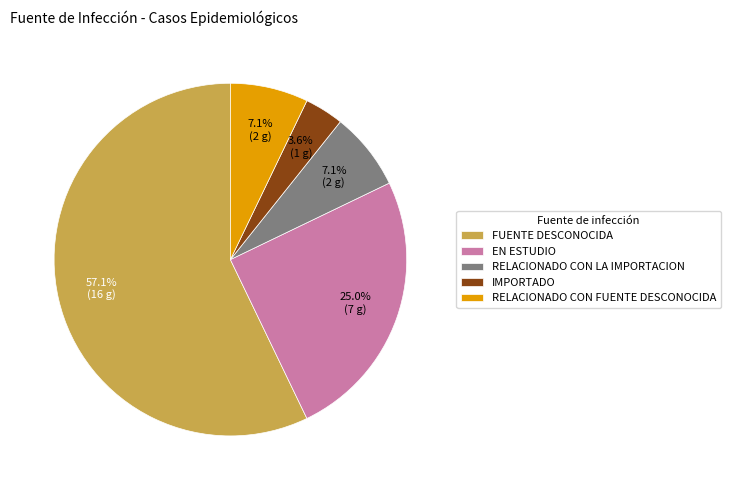

Which slice is the largest?

FUENTE DESCONOCIDA